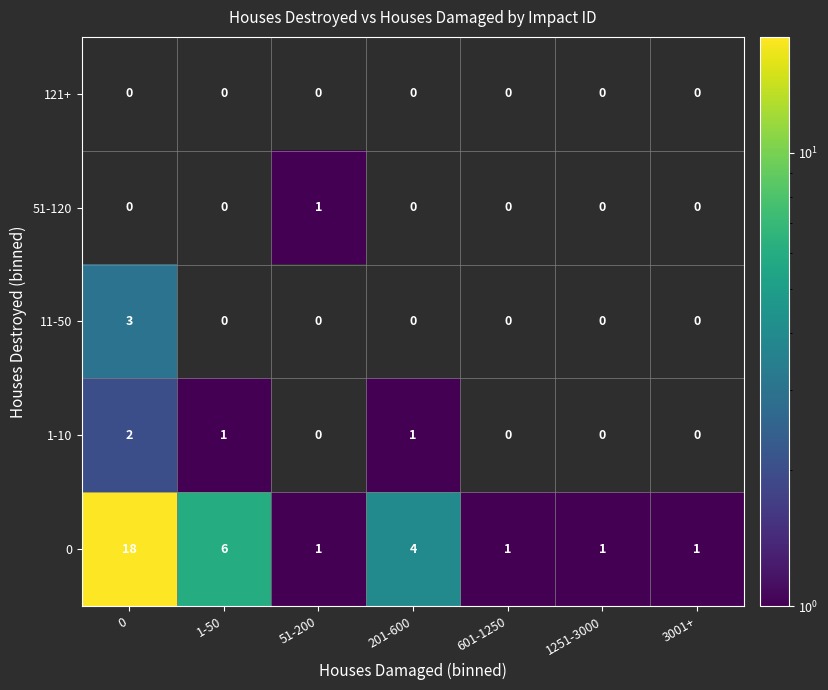

At which label is 0 closest to 9?

1-50